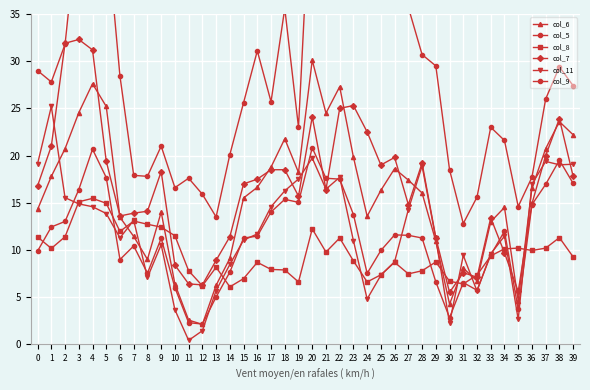

True or false: col_8 and col_11 intersect in this chart.

True